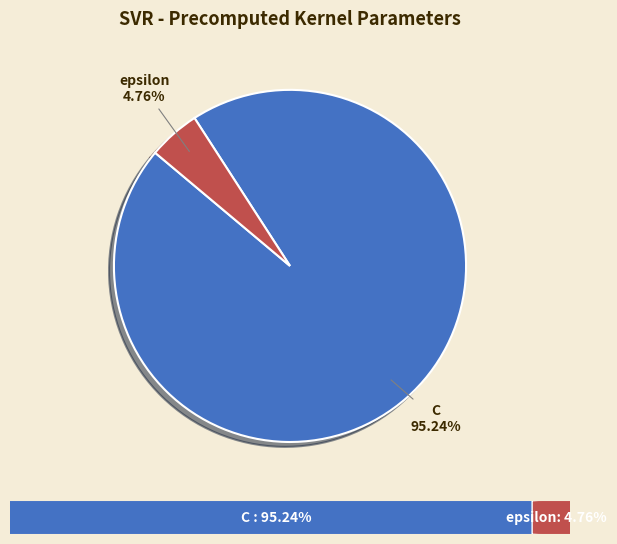

How many slices are in this pie chart?

2